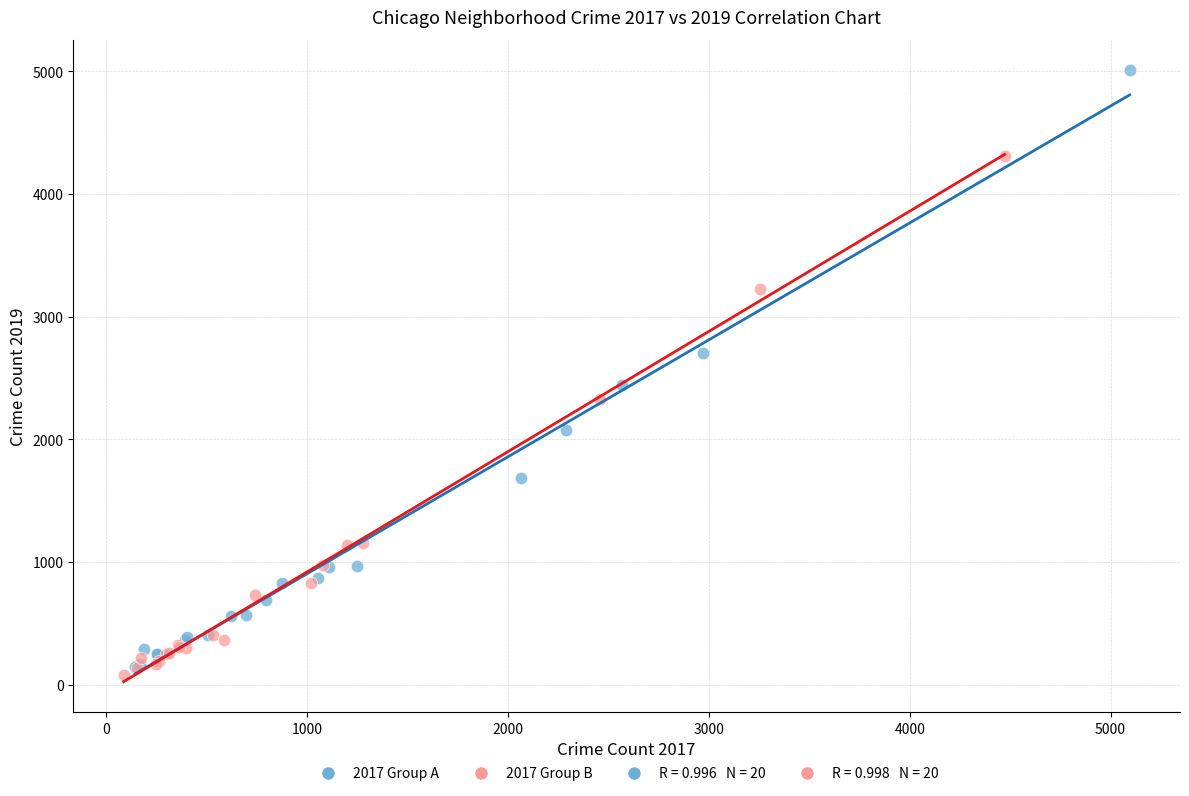

Which series contains the highest Y value?

2017 Group A